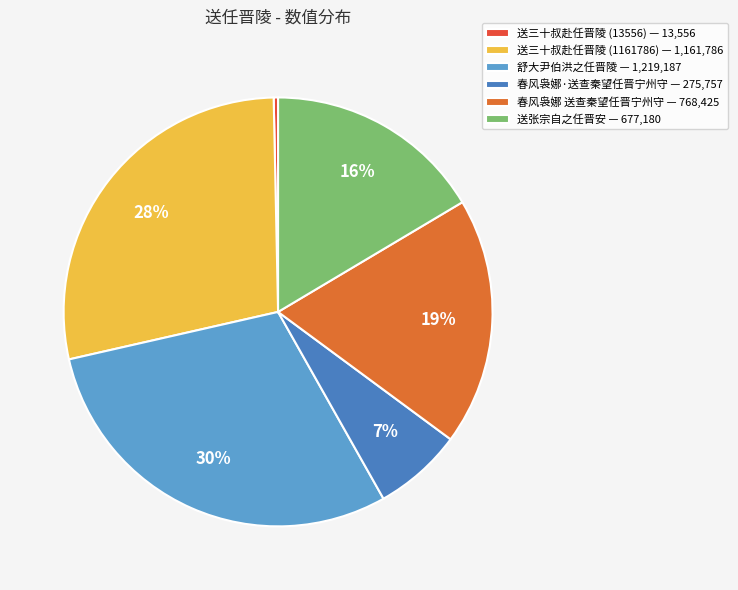

What percentage is NOT represented by 春风袅娜·送查秦望任晋宁州守?

93.3%